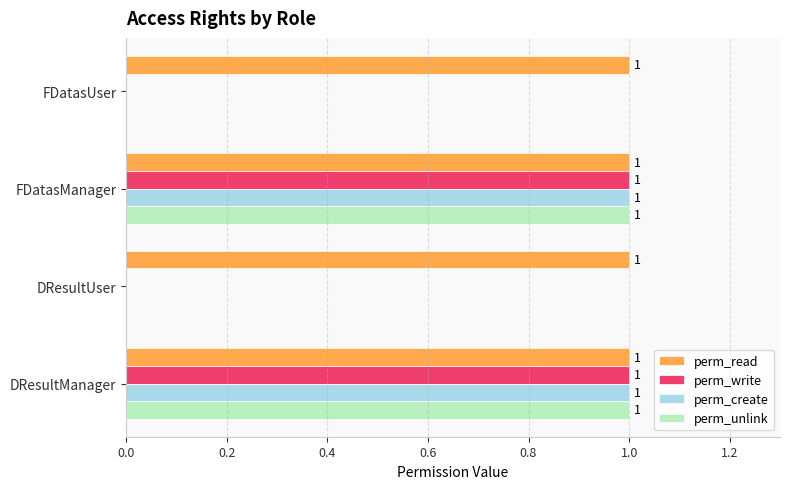

The perm_create series shows 0 at DResultUser. True or false?

True